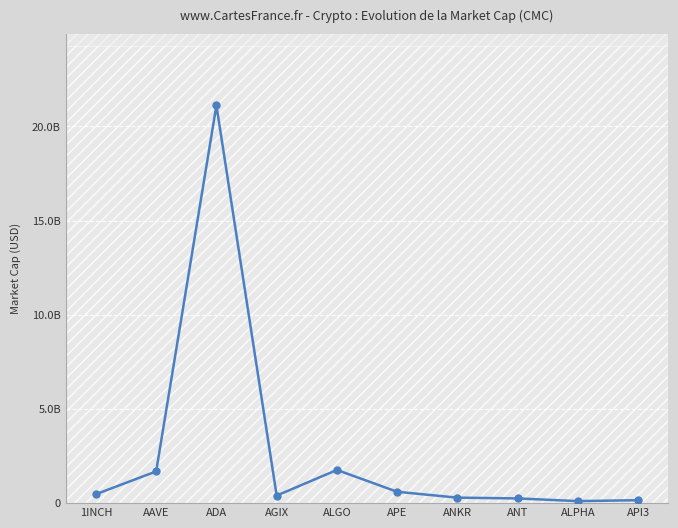

List the labels in order of value, smallest first.

ALPHA, API3, ANT, ANKR, AGIX, 1INCH, APE, AAVE, ALGO, ADA